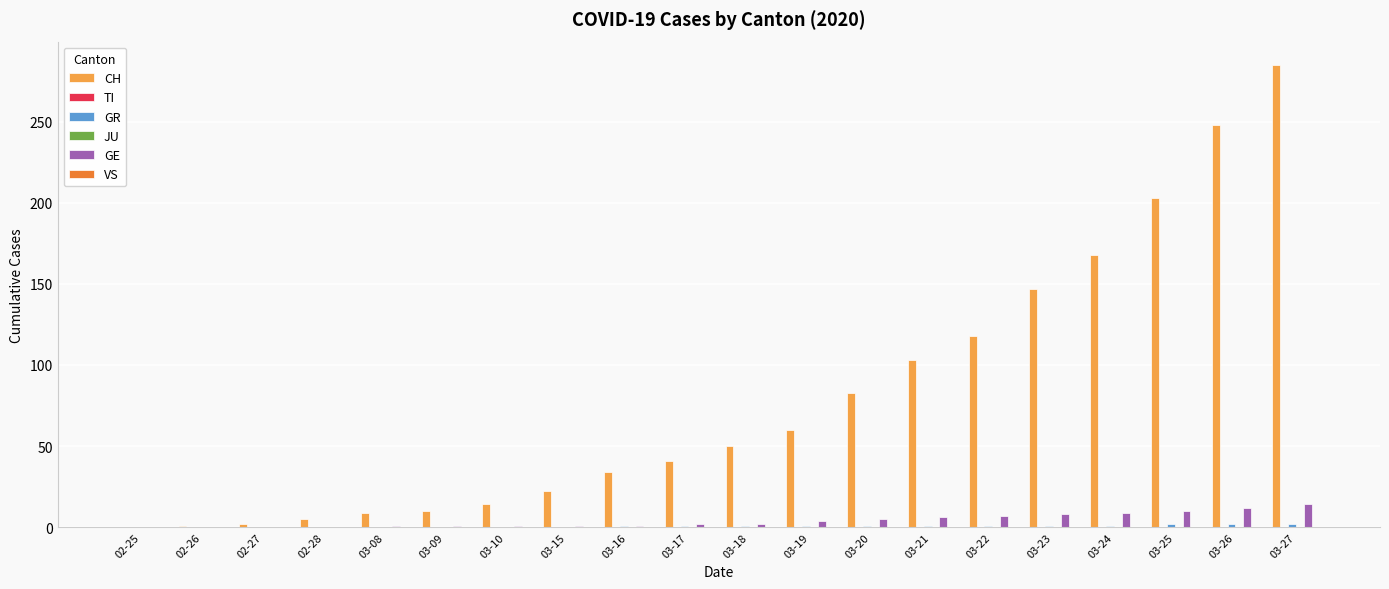

Reading left to right, list all the values displayed in this chart.

CH: 02-25=0	02-26=1	02-27=2	02-28=5	03-08=9	03-09=10	03-10=14	03-15=22	03-16=34	03-17=41	03-18=50	03-19=60	03-20=83	03-21=103	03-22=118	03-23=147	03-24=168	03-25=203	03-26=248	03-27=285
TI: 02-25=0	02-26=0	02-27=0	02-28=0	03-08=0	03-09=0	03-10=0	03-15=0	03-16=0	03-17=0	03-18=0	03-19=0	03-20=0	03-21=0	03-22=0	03-23=0	03-24=0	03-25=0	03-26=0	03-27=0
GR: 02-25=0	02-26=0	02-27=0	02-28=0	03-08=0	03-09=0	03-10=0	03-15=0	03-16=1	03-17=1	03-18=1	03-19=1	03-20=1	03-21=1	03-22=1	03-23=1	03-24=1	03-25=2	03-26=2	03-27=2
JU: 02-25=0	02-26=0	02-27=0	02-28=0	03-08=0	03-09=0	03-10=0	03-15=0	03-16=0	03-17=0	03-18=0	03-19=0	03-20=0	03-21=0	03-22=0	03-23=0	03-24=0	03-25=0	03-26=0	03-27=0
GE: 02-25=0	02-26=0	02-27=0	02-28=0	03-08=1	03-09=1	03-10=1	03-15=1	03-16=1	03-17=2	03-18=2	03-19=4	03-20=5	03-21=6	03-22=7	03-23=8	03-24=9	03-25=10	03-26=12	03-27=14
VS: 02-25=0	02-26=0	02-27=0	02-28=0	03-08=0	03-09=0	03-10=0	03-15=0	03-16=0	03-17=0	03-18=0	03-19=0	03-20=0	03-21=0	03-22=0	03-23=0	03-24=0	03-25=0	03-26=0	03-27=0